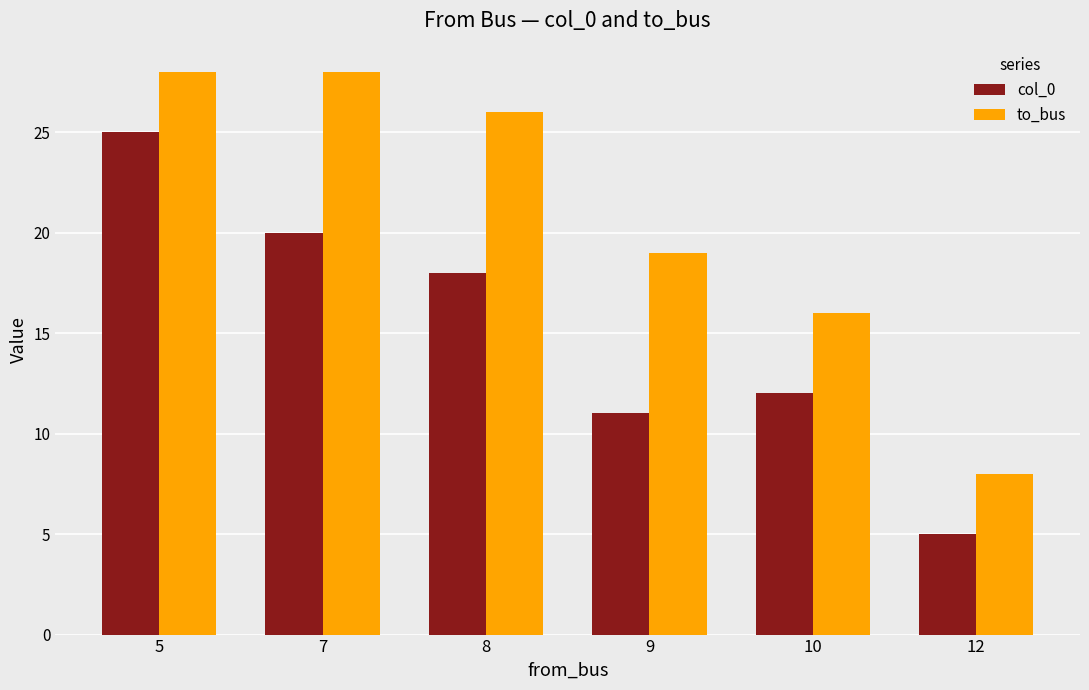

How many bars are there in each group?

2